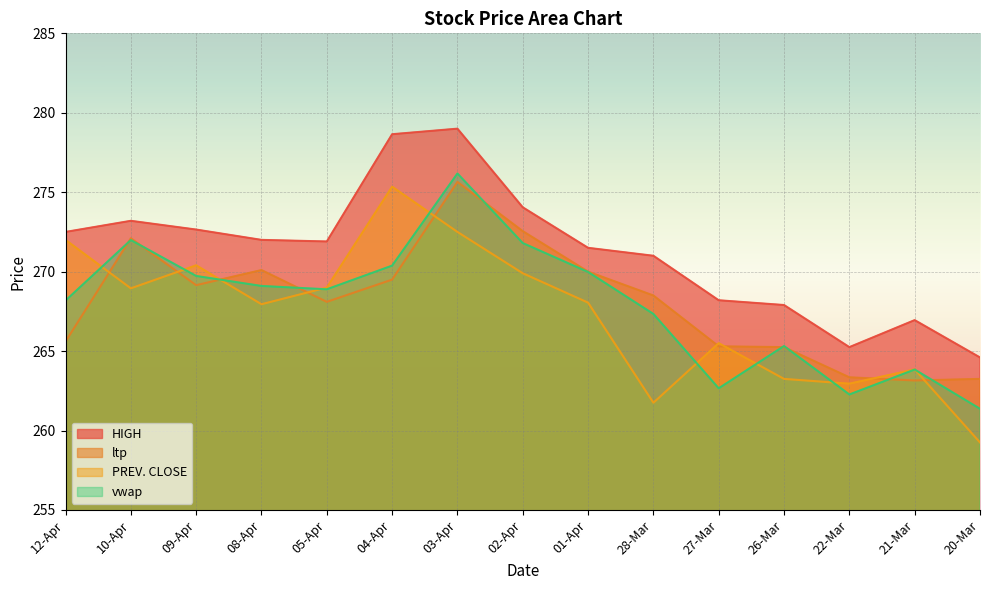

What is the lowest value of the HIGH series?

264.6